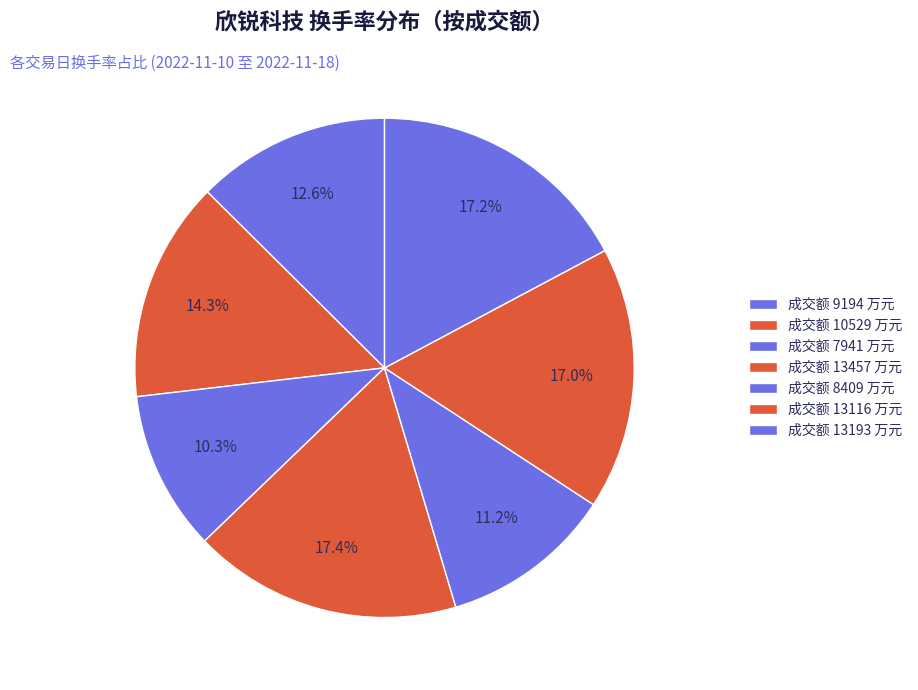

How many slices are in this pie chart?

7